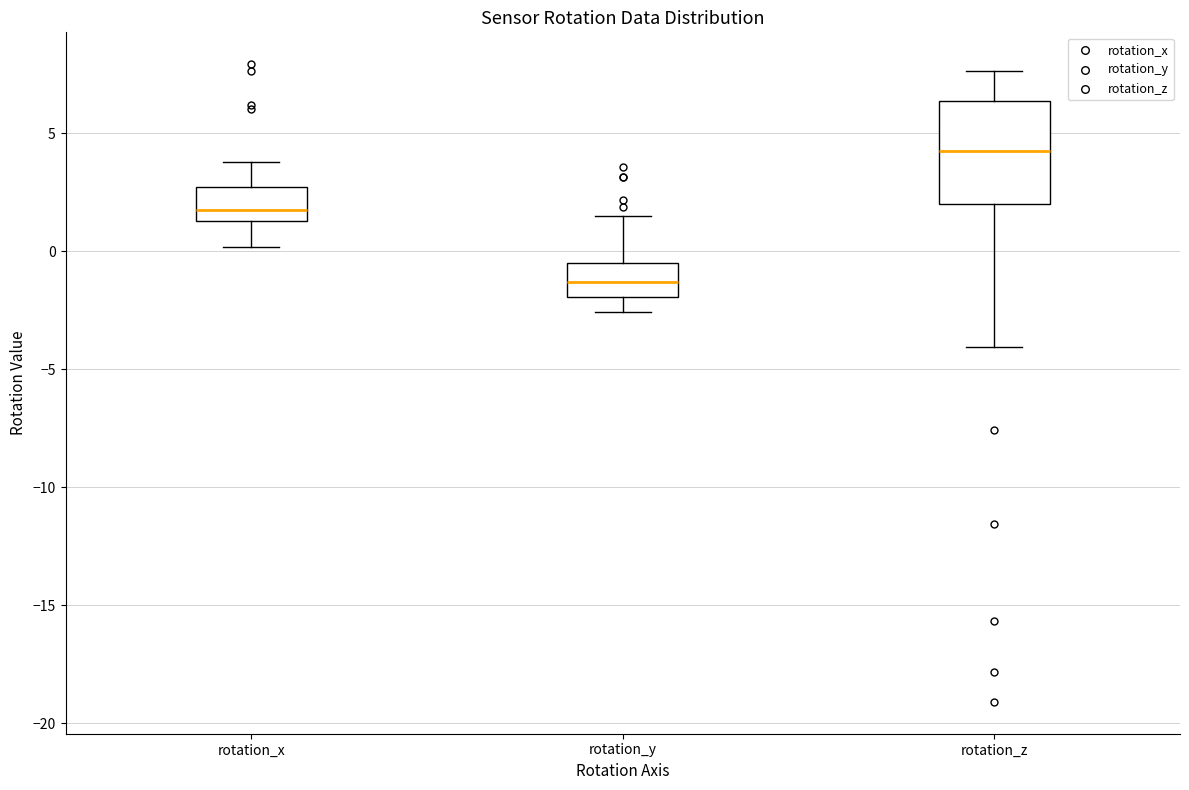

Reading left to right, transcribe this box plot: for each box, give where its median line is, the range the box spans, and where its two whiskers end, as read against the y-axis. The values are not printed on the chart, so give them approximately, as read against the axis.

rotation_x: median 2.0, box 1.5 to 2.5, whiskers 0.0 to 4.0
rotation_y: median -1.5, box -2.0 to -0.5, whiskers -2.5 to 1.5
rotation_z: median 4.5, box 2.0 to 6.5, whiskers -4.0 to 7.5